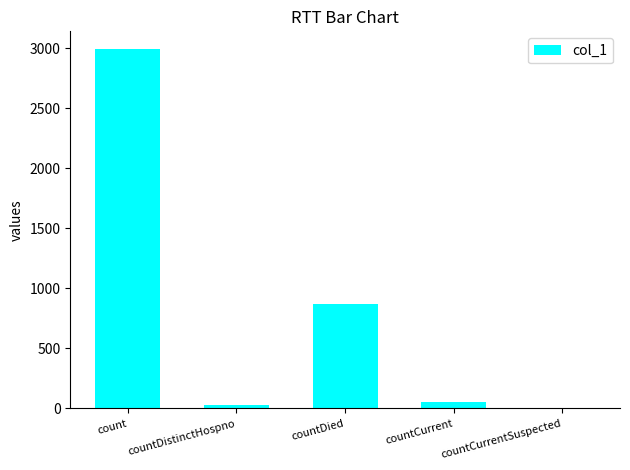

What is the difference between the values at countDied and countDistinctHospno?

843